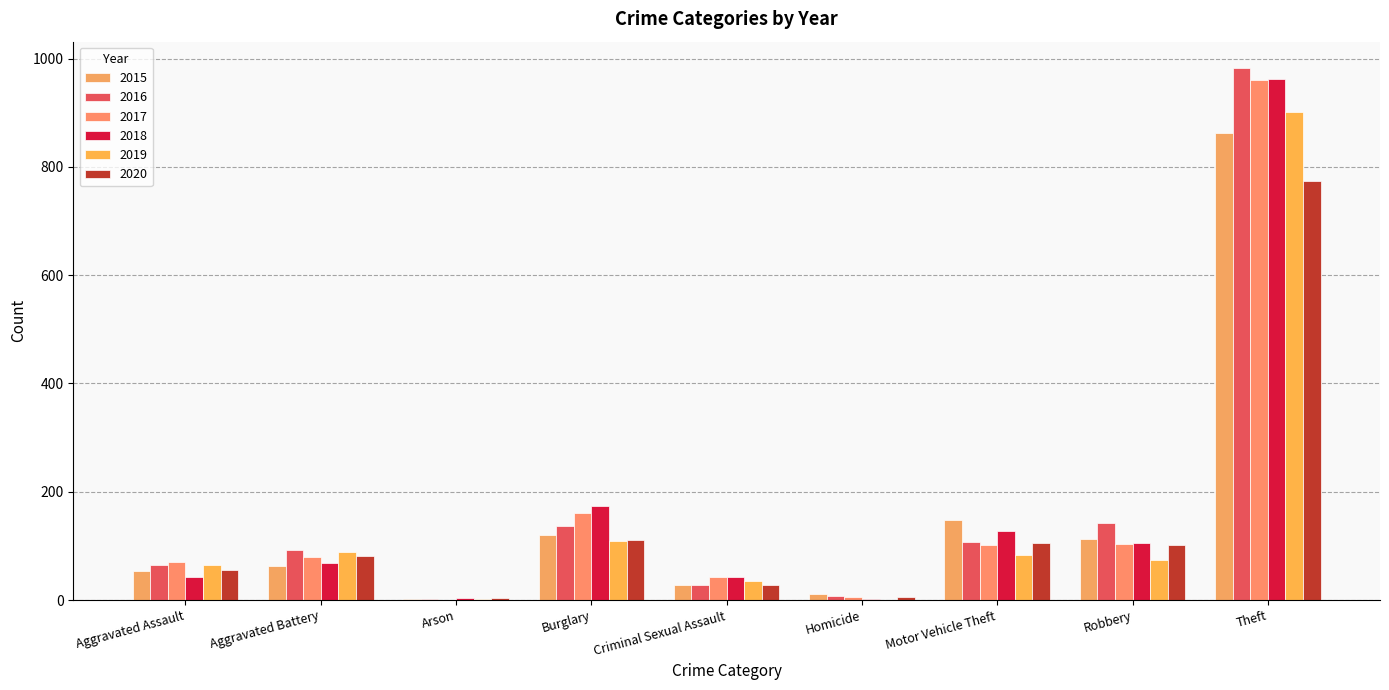

Reading right to left, what are all the values shown in this chart?

2015: Theft=862	Robbery=113	Motor Vehicle Theft=148	Homicide=12	Criminal Sexual Assault=28	Burglary=120	Arson=2	Aggravated Battery=63	Aggravated Assault=54
2016: Theft=982	Robbery=143	Motor Vehicle Theft=108	Homicide=8	Criminal Sexual Assault=28	Burglary=136	Arson=2	Aggravated Battery=92	Aggravated Assault=64
2017: Theft=961	Robbery=103	Motor Vehicle Theft=101	Homicide=5	Criminal Sexual Assault=43	Burglary=161	Arson=1	Aggravated Battery=80	Aggravated Assault=71
2018: Theft=963	Robbery=106	Motor Vehicle Theft=127	Homicide=2	Criminal Sexual Assault=43	Burglary=173	Arson=3	Aggravated Battery=69	Aggravated Assault=43
2019: Theft=901	Robbery=74	Motor Vehicle Theft=84	Homicide=0	Criminal Sexual Assault=35	Burglary=109	Arson=2	Aggravated Battery=88	Aggravated Assault=65
2020: Theft=774	Robbery=102	Motor Vehicle Theft=105	Homicide=6	Criminal Sexual Assault=27	Burglary=110	Arson=4	Aggravated Battery=82	Aggravated Assault=56